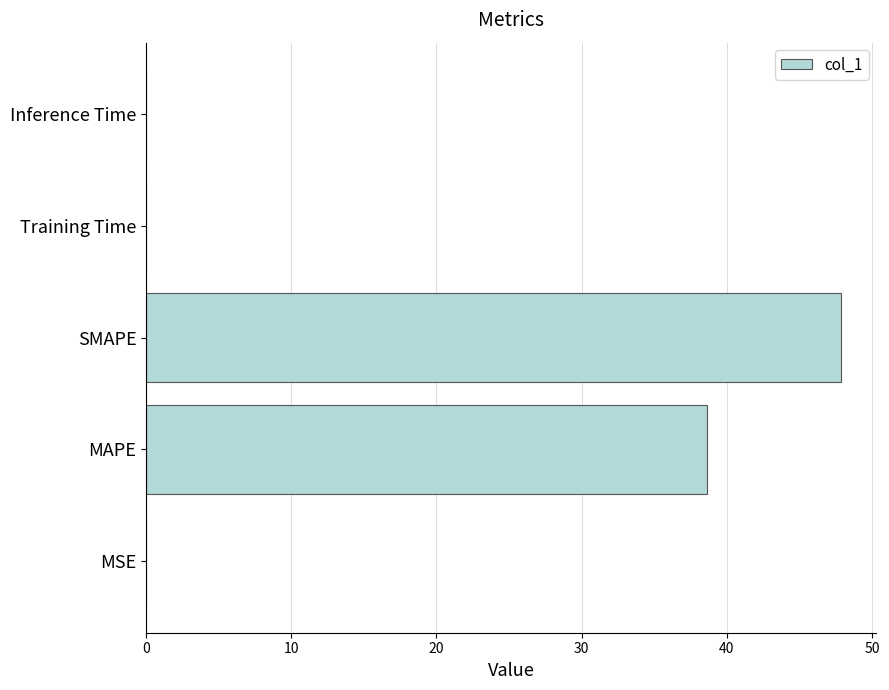

Is it true that the value at MSE is 0.0?

True